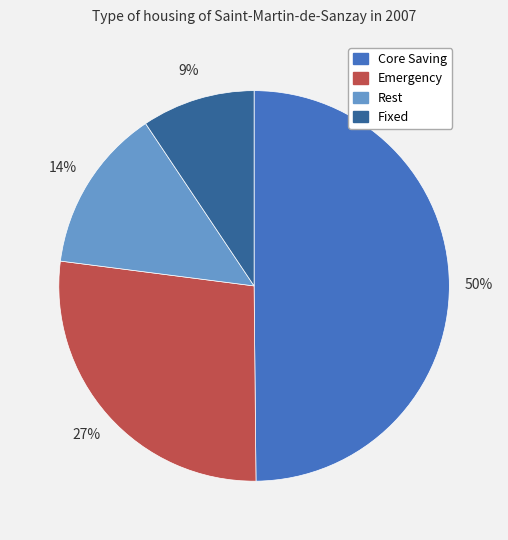

Rank the categories by value from lowest to highest.

Fixed, Rest, Emergency, Core Saving